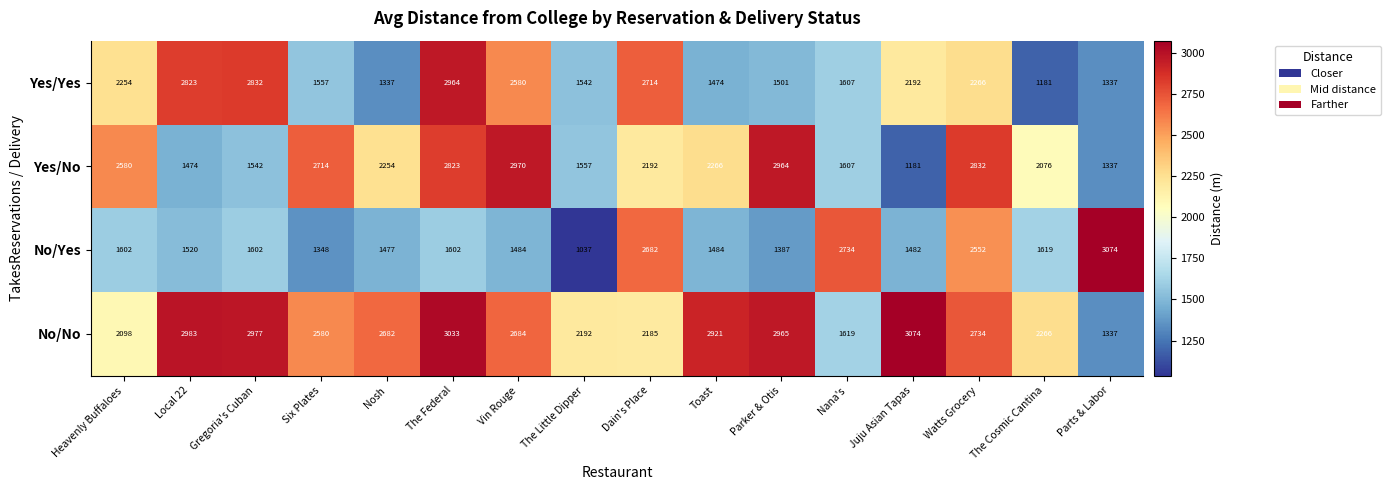

True or false: No/Yes has a value of 2189 at Gregoria's Cuban.

False